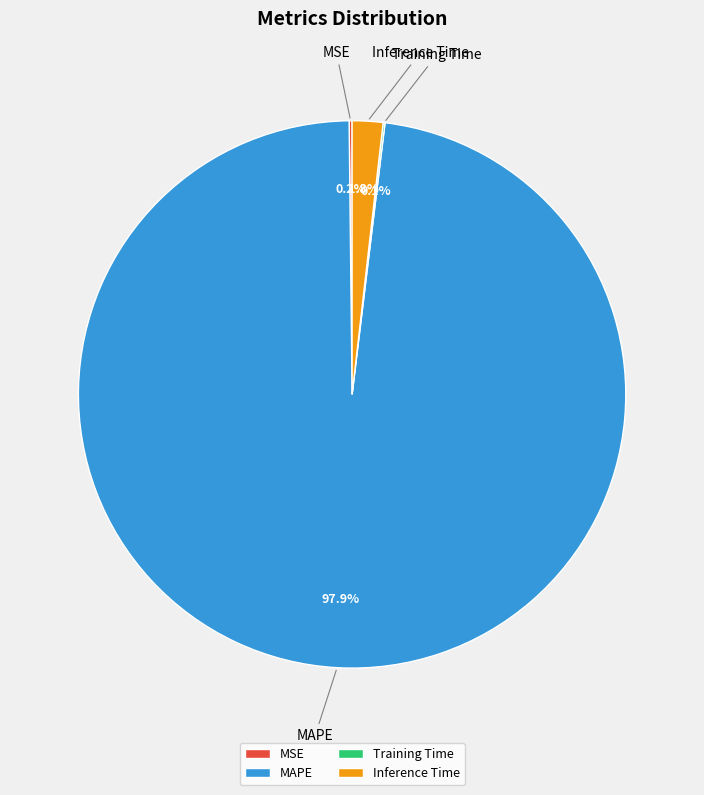

Does any single category account for the majority?

Yes